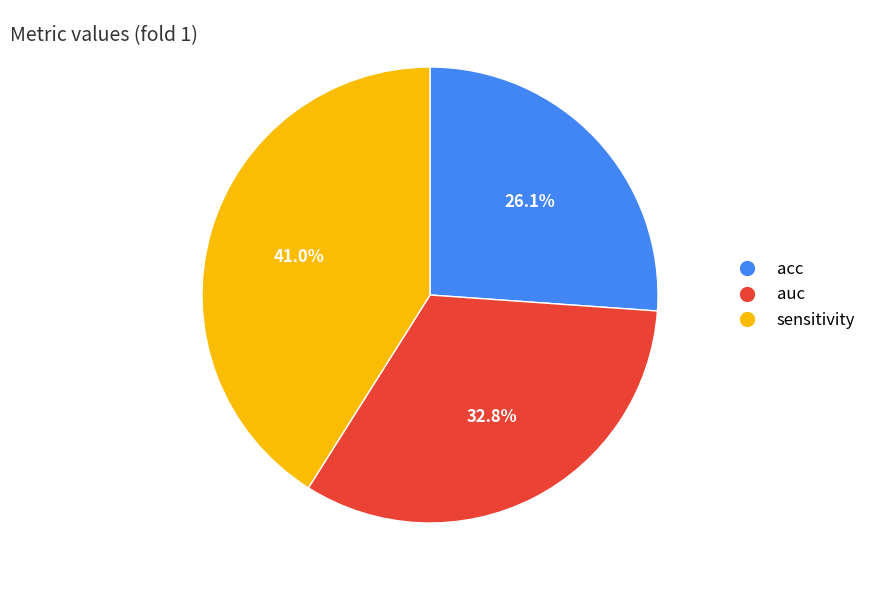

Is there any slice that represents more than half of the pie?

No